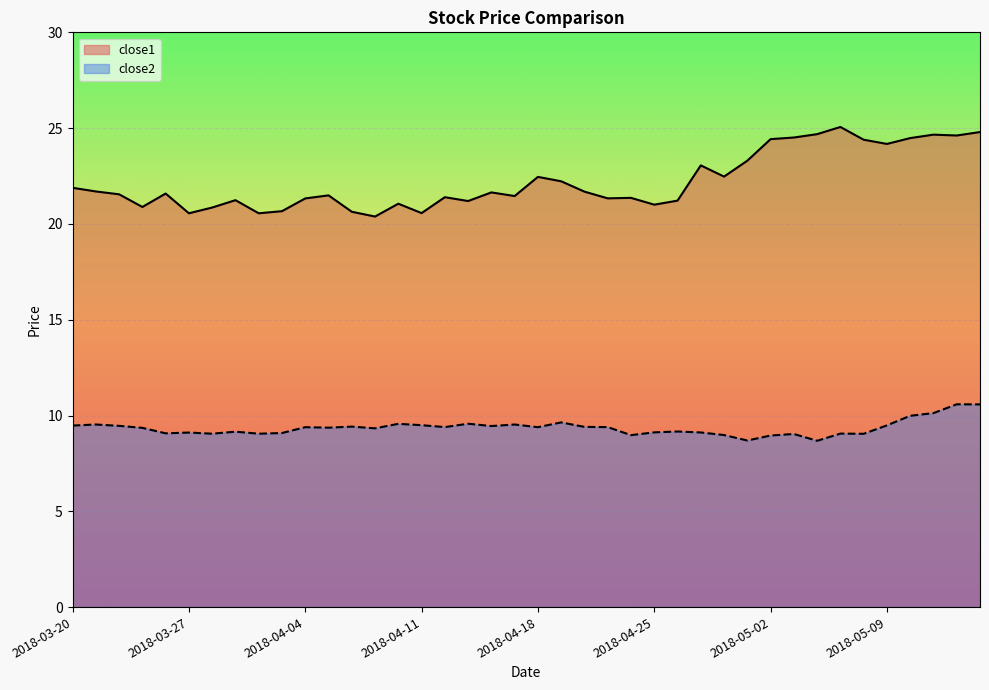

How many data points in close1 are above 21?

32